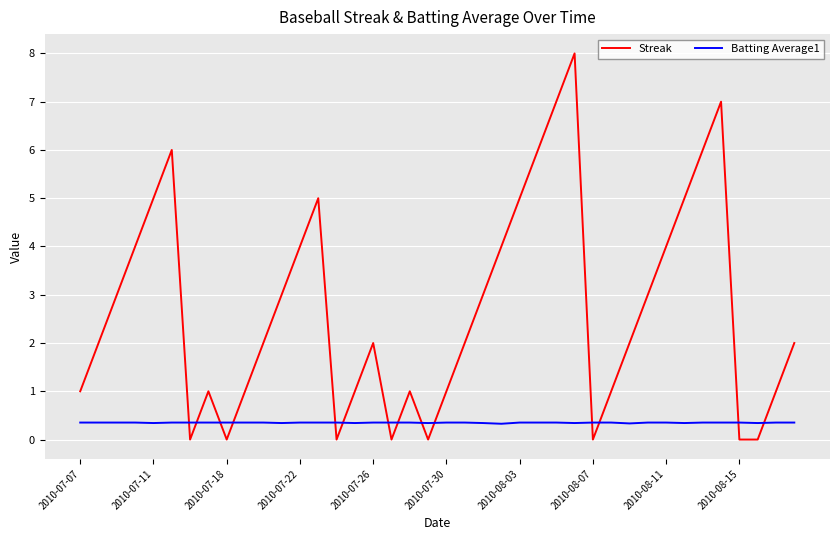

True or false: Streak and Batting Average1 intersect in this chart.

True